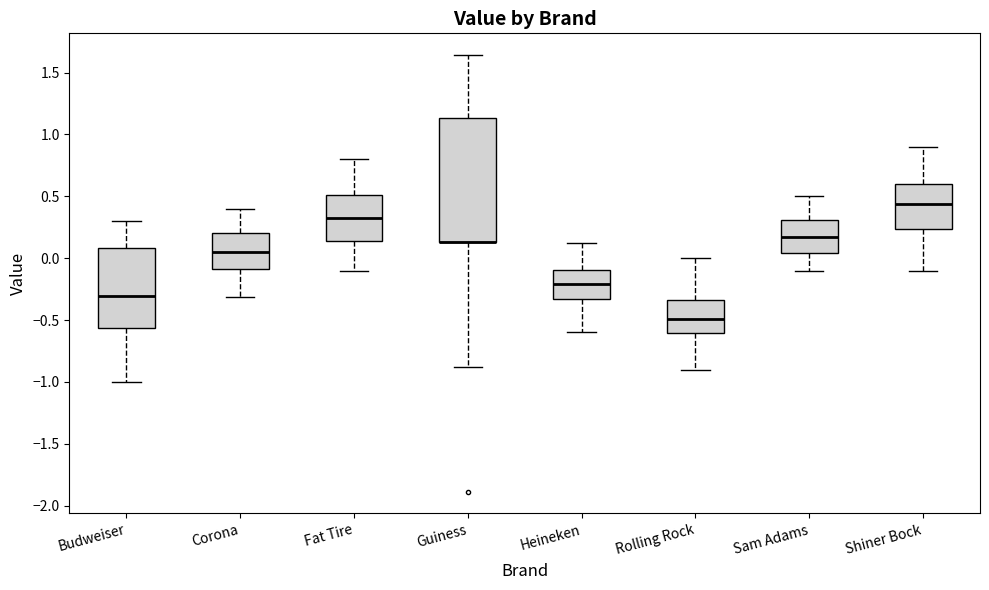

Reading left to right, read every box against the y-axis: the position of its median line, the range the box covers, and the ends of its whiskers. The values are not printed on the chart, so give them approximately, as read against the axis.

Budweiser: median -0.30, box -0.55 to 0.10, whiskers -1.00 to 0.30
Corona: median 0.05, box -0.10 to 0.20, whiskers -0.30 to 0.40
Fat Tire: median 0.35, box 0.15 to 0.50, whiskers -0.10 to 0.80
Guiness: median 0.15 (drawn on the box's lower edge), box 0.15 to 1.15, whiskers -0.90 to 1.65
Heineken: median -0.20, box -0.35 to -0.10, whiskers -0.60 to 0.10
Rolling Rock: median -0.50, box -0.60 to -0.35, whiskers -0.90 to 0.00
Sam Adams: median 0.15, box 0.05 to 0.30, whiskers -0.10 to 0.50
Shiner Bock: median 0.45, box 0.25 to 0.60, whiskers -0.10 to 0.90